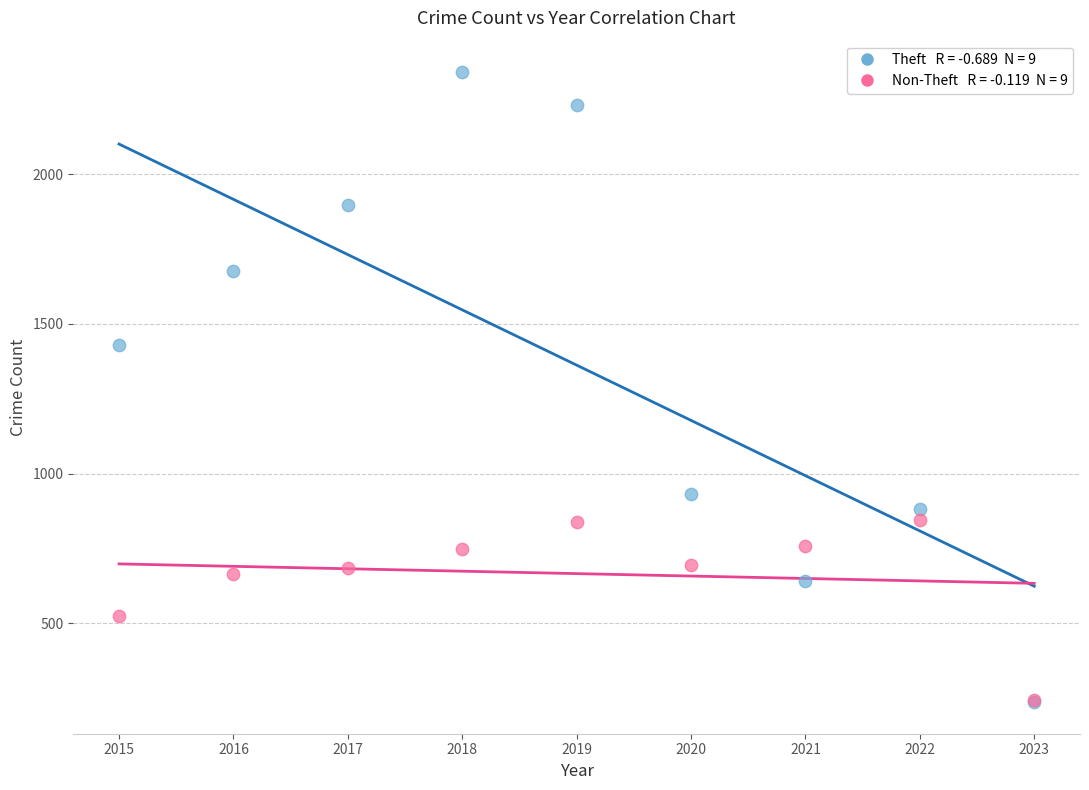

Across all series, what Y value is closest to 1288?

1429